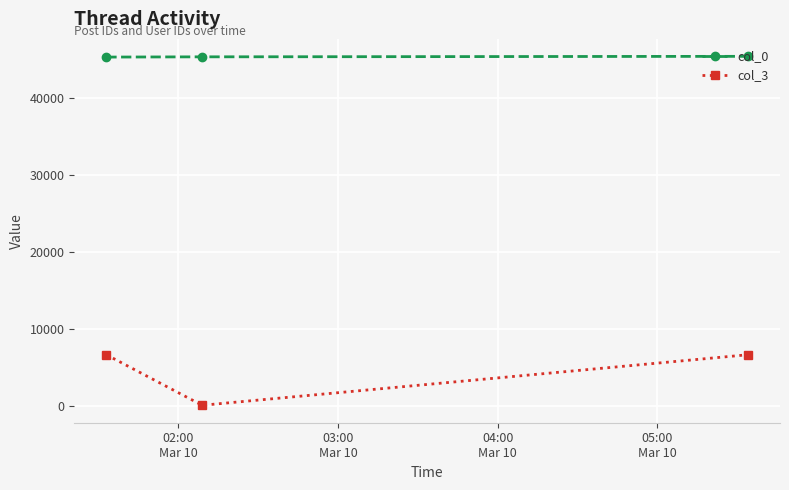

How many data points in col_0 are less than 45289?

1